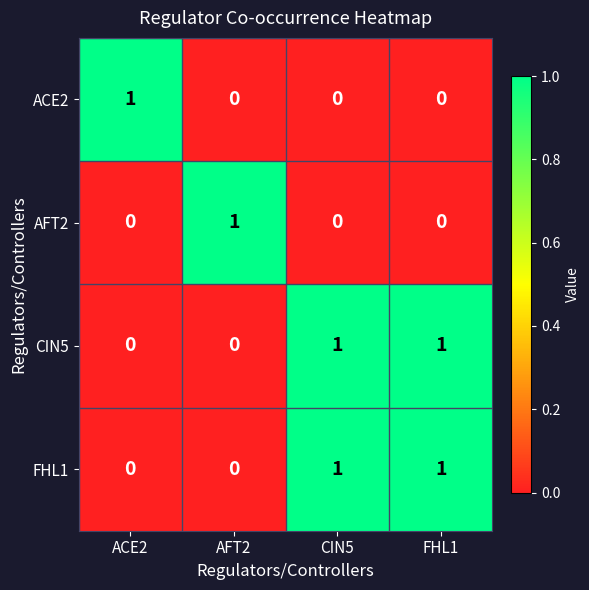

Count the ACE2 values in the range 0 to 1.

4